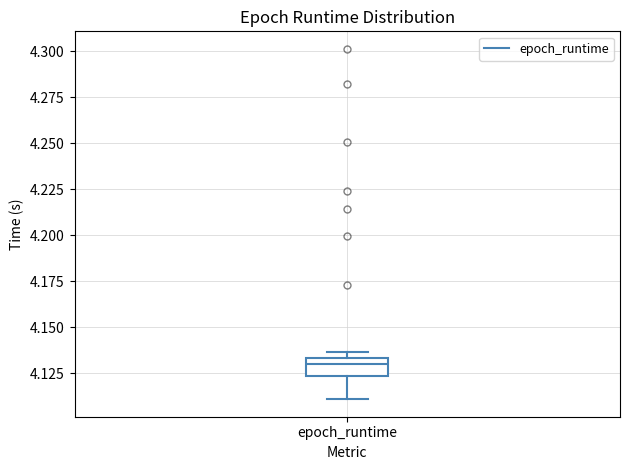

Transcribe this box plot: give where the median line is, the range the box spans, and where the two whiskers end, as read against the y-axis. The values are not printed on the chart, so give them approximately, as read against the axis.

median 4.130, box 4.125 to 4.135, whiskers 4.110 to 4.135 (just above the box's upper edge)